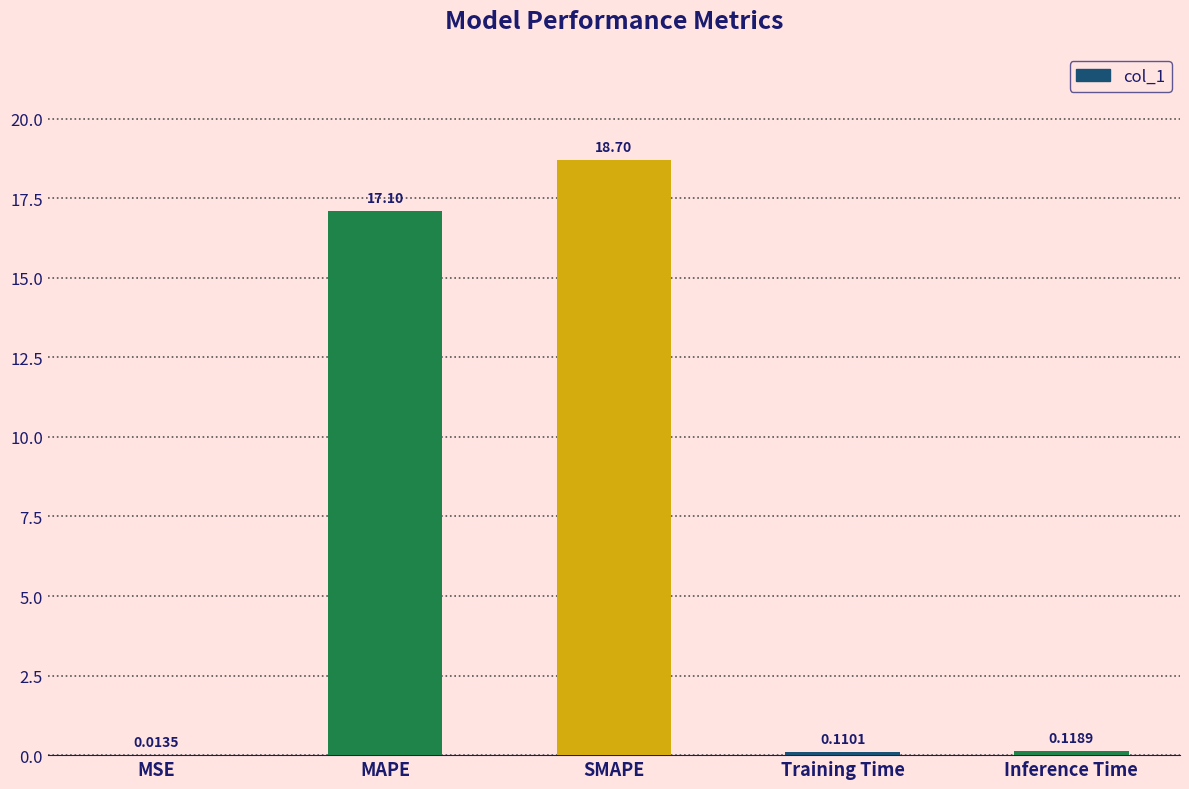

Does the chart contain stacked bars?

No